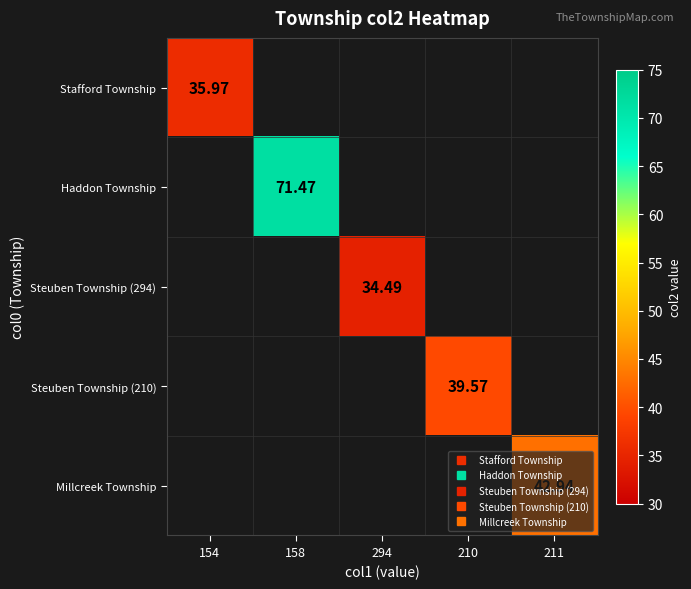

What is the greatest value displayed?

71.5